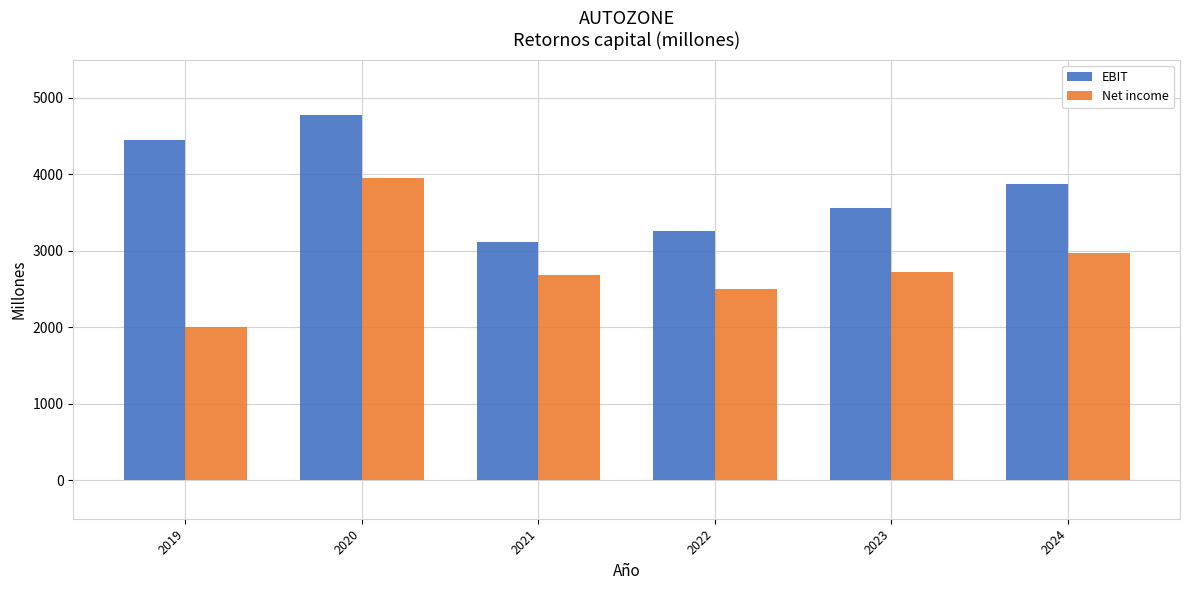

What is the lowest value of the EBIT series?

3115.0